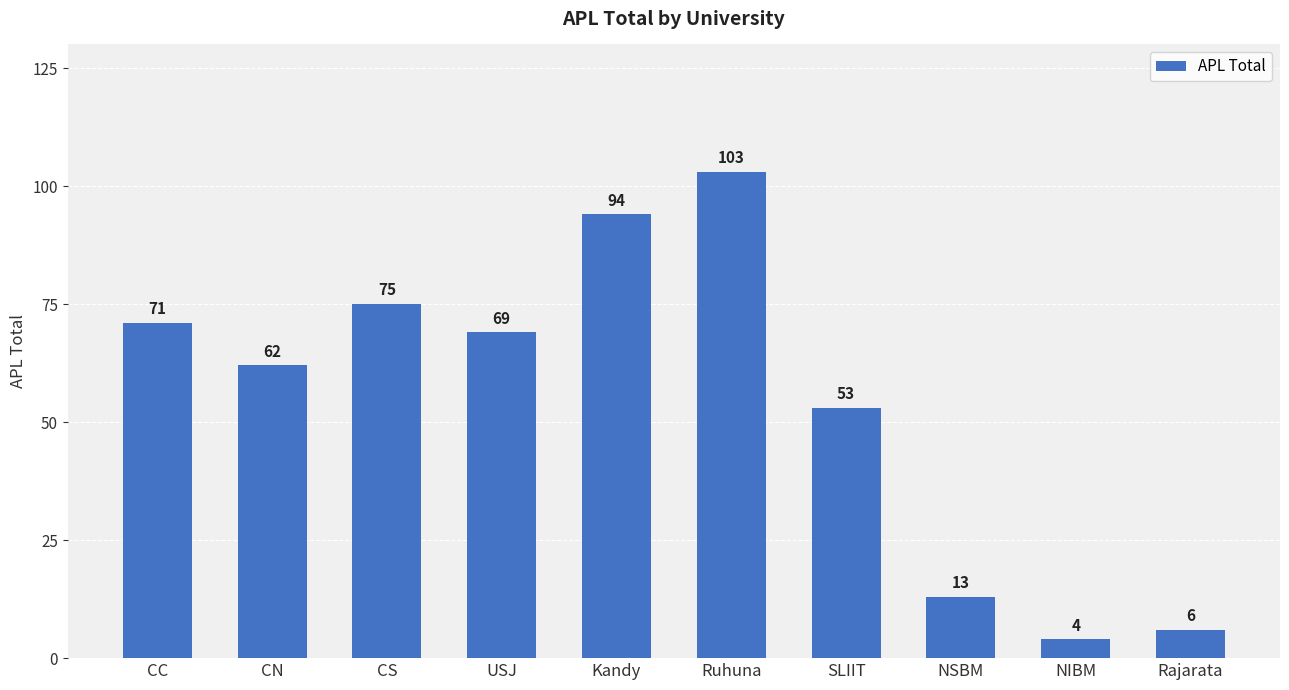

Is it true that the value at Kandy is 94?

True